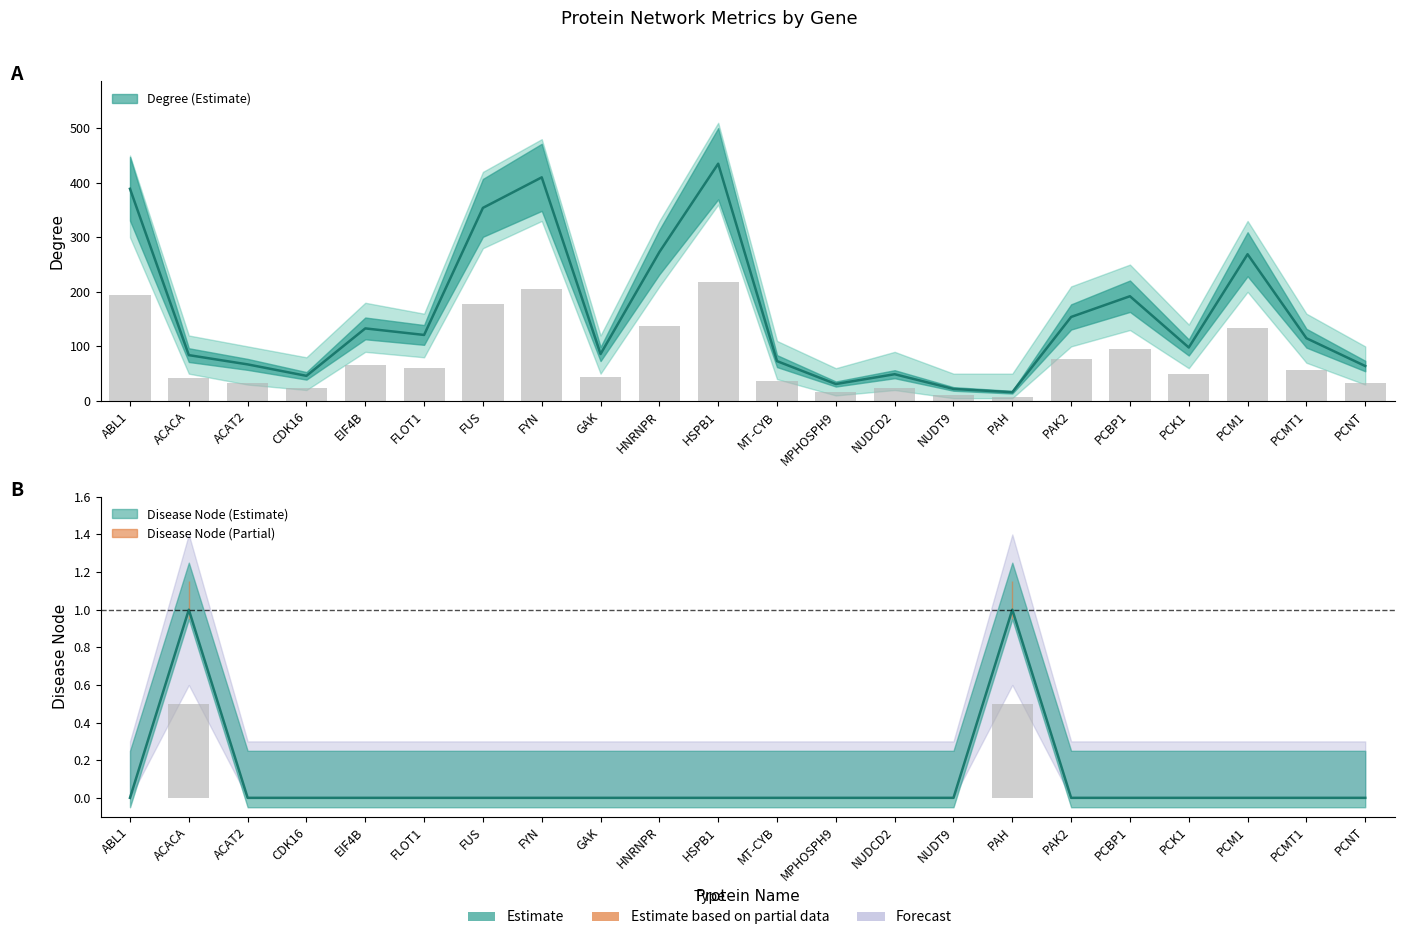

Reading right to left, extract all data points from this chart.

Degree: 64	115	269	98	192	154	16	22	49	31	73	435	273	86	410	354	121	133	46	67	84	389
Disease Node: 0	0	0	0	0	0	1	0	0	0	0	0	0	0	0	0	0	0	0	0	1	0